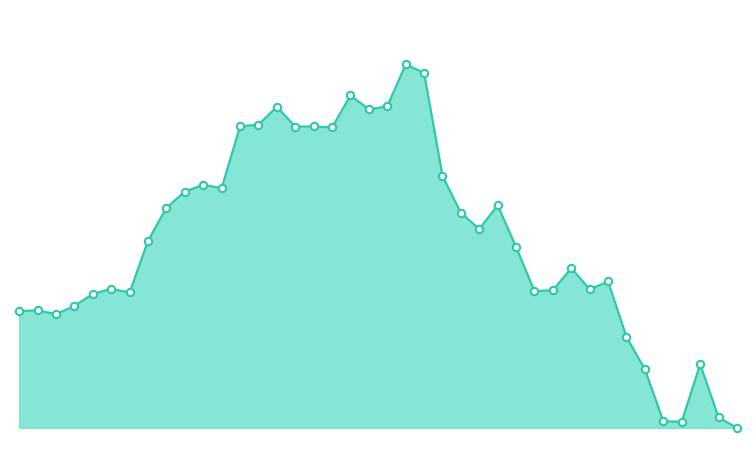

Is this an area chart (filled region under the line)?

Yes